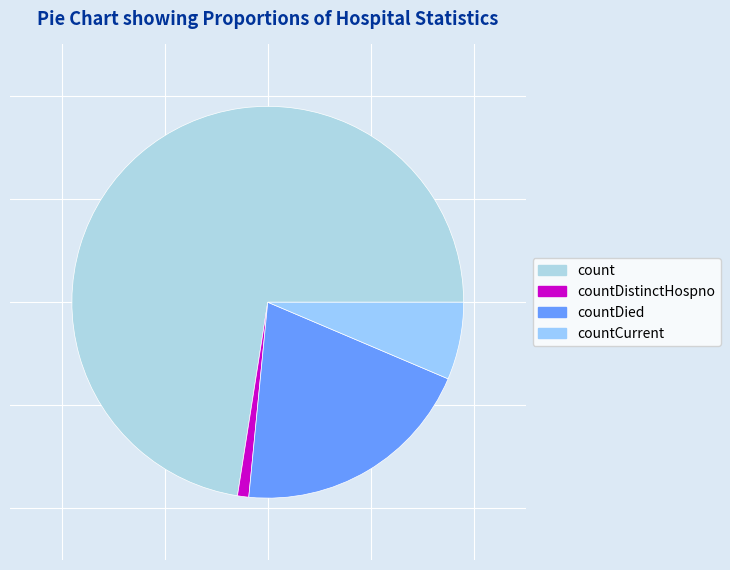

True or false: countDied accounts for 8% of the total.

False